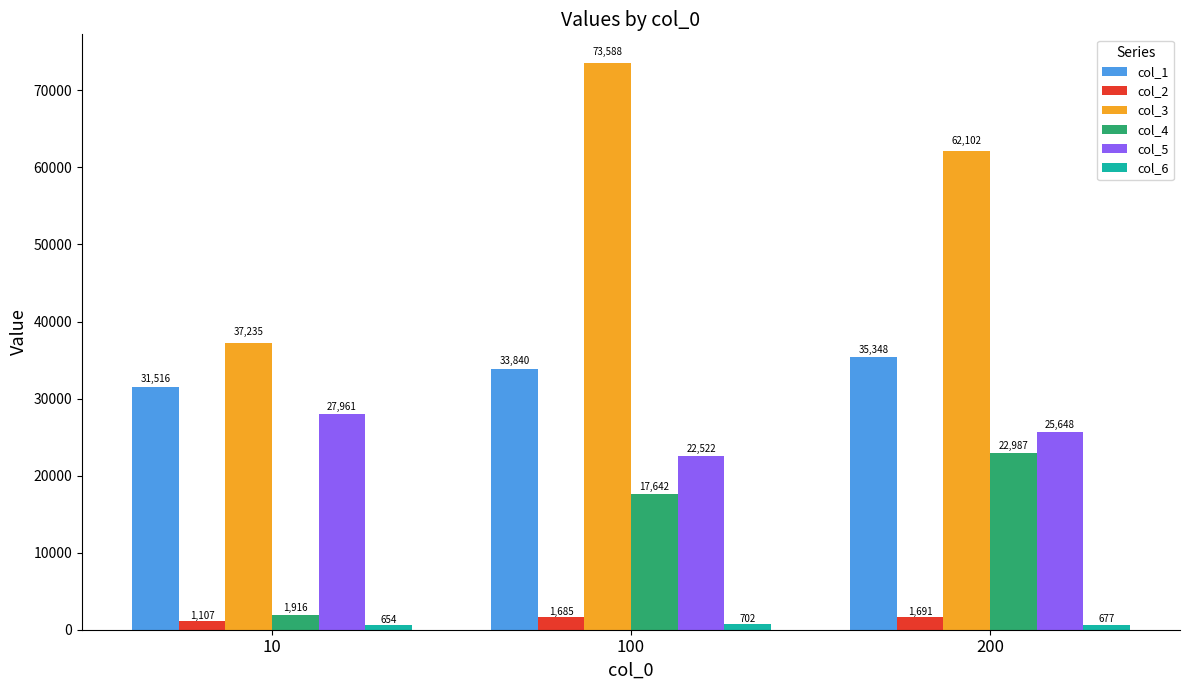

At which label is col_1 closest to 33432?

100